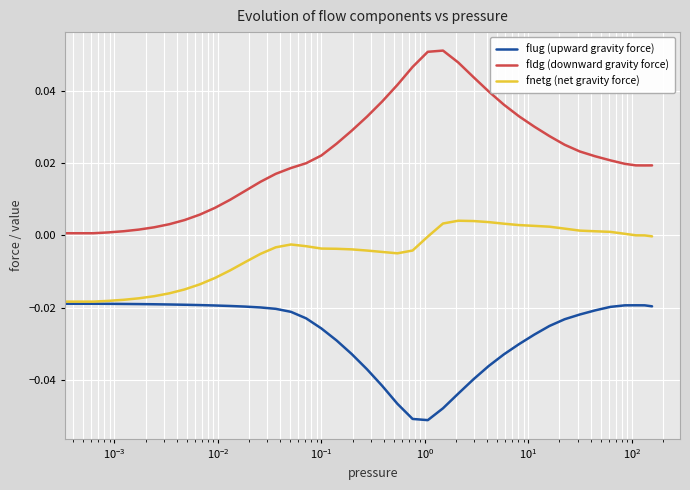

How many values in fldg (downward gravity force) are above zero?

39